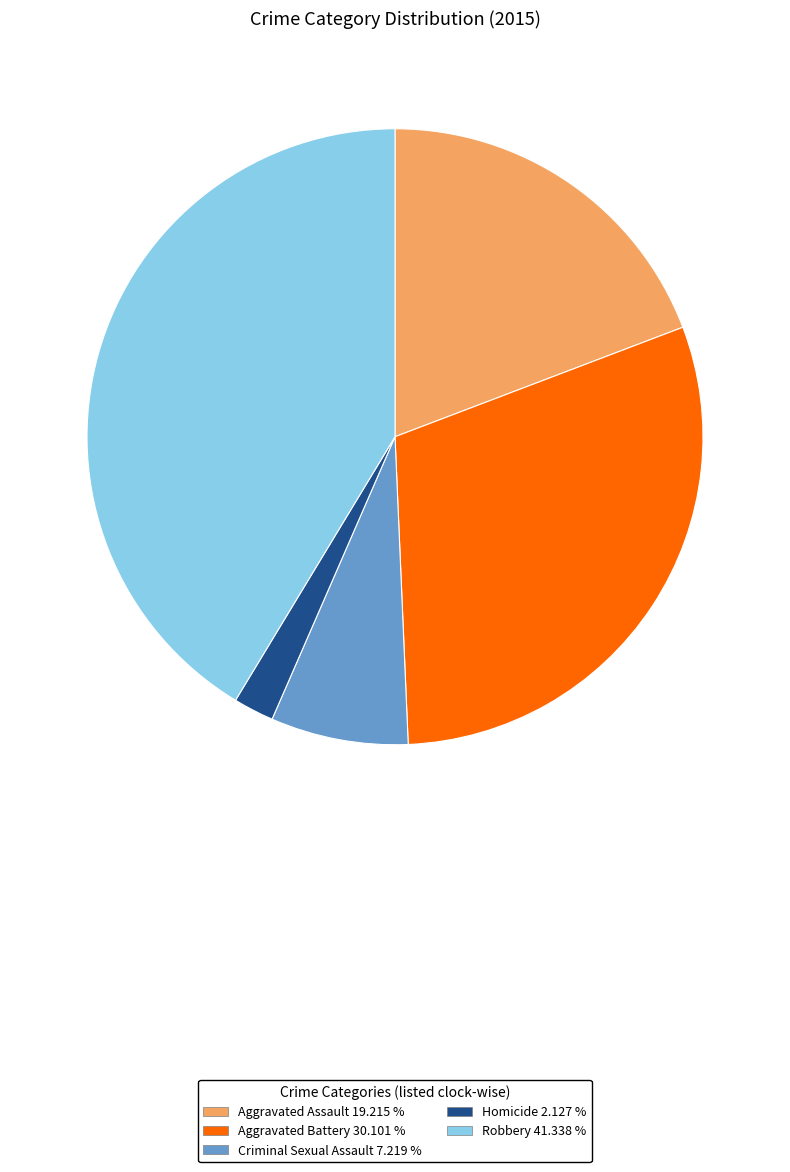

Rank the categories by value from highest to lowest.

Robbery, Aggravated Battery, Aggravated Assault, Criminal Sexual Assault, Homicide